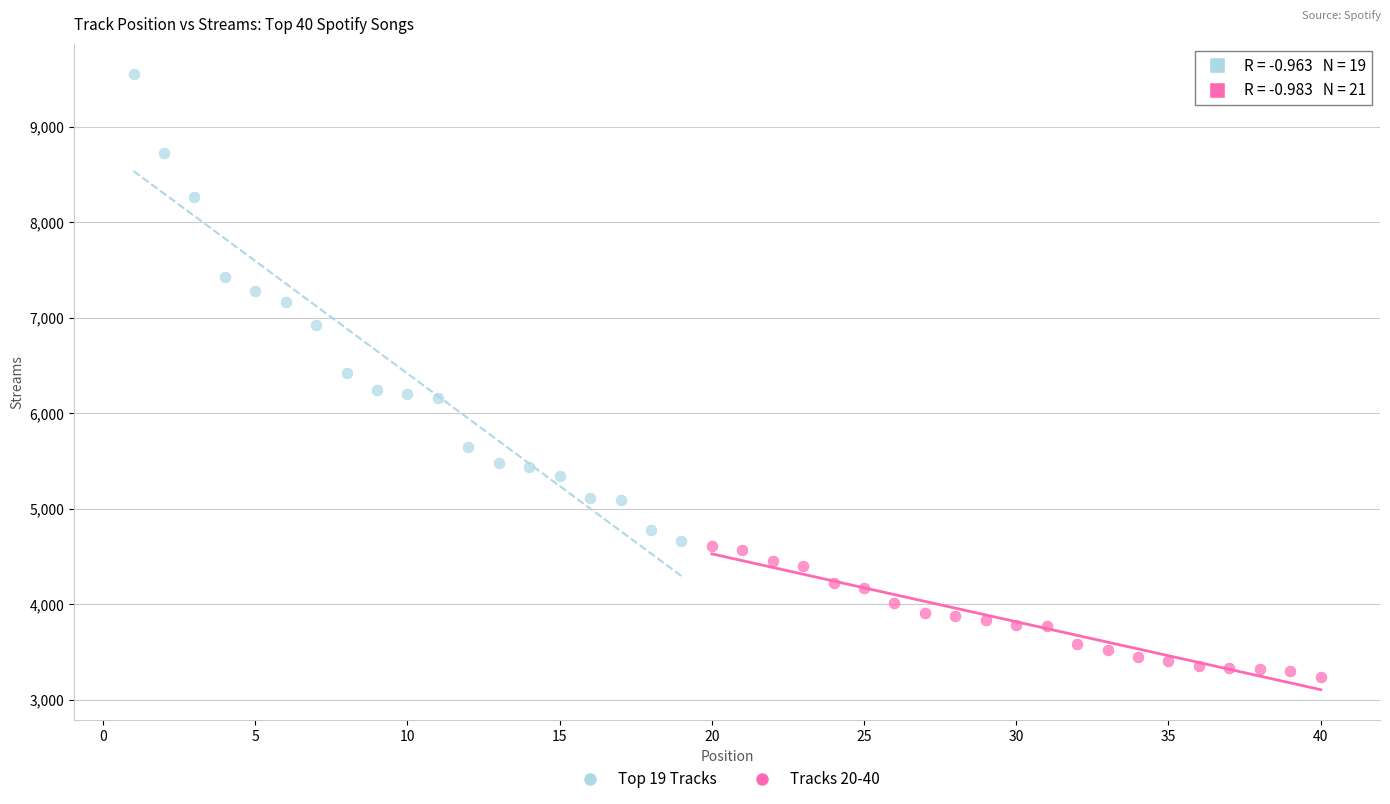

Which series has the widest spread of Y values?

Top 19 Tracks